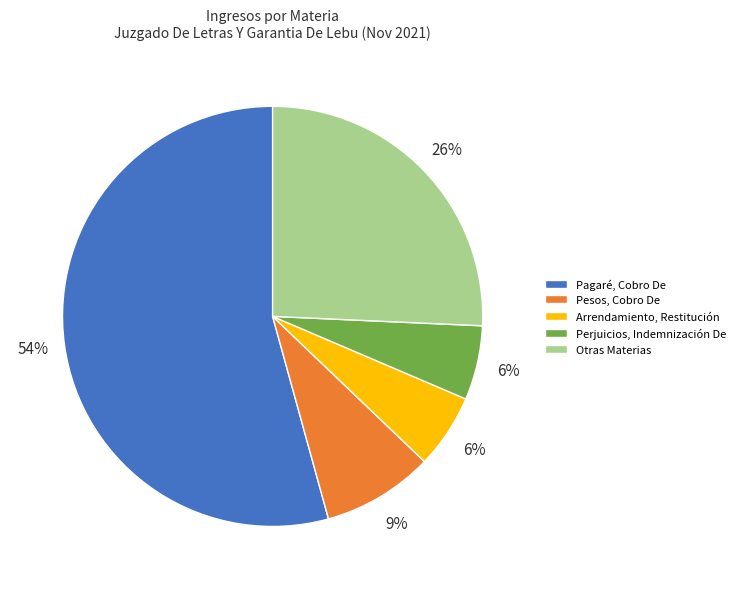

What percentage is the Arrendamiento, Restitución slice, to the nearest percent?

6%